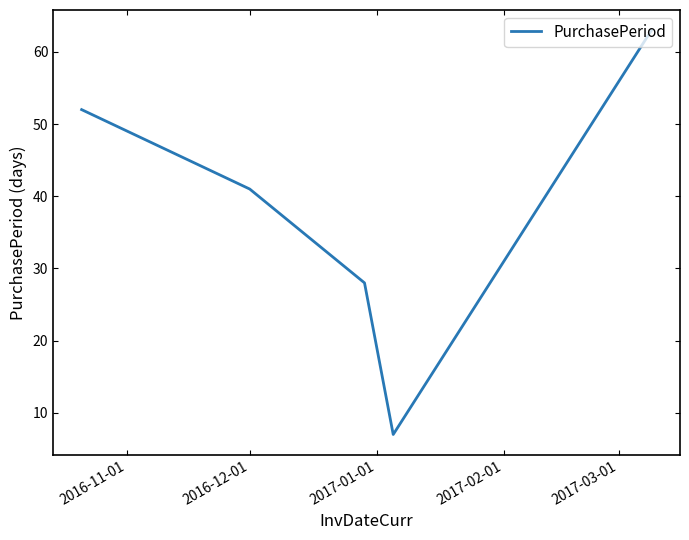

True or false: there are more than 2 points higher than both neighbors.

False